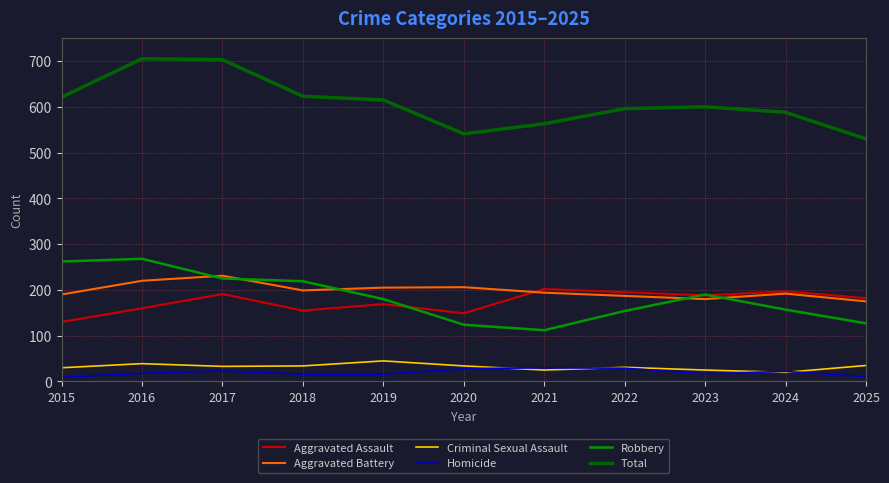

What is the minimum value for Robbery?

112